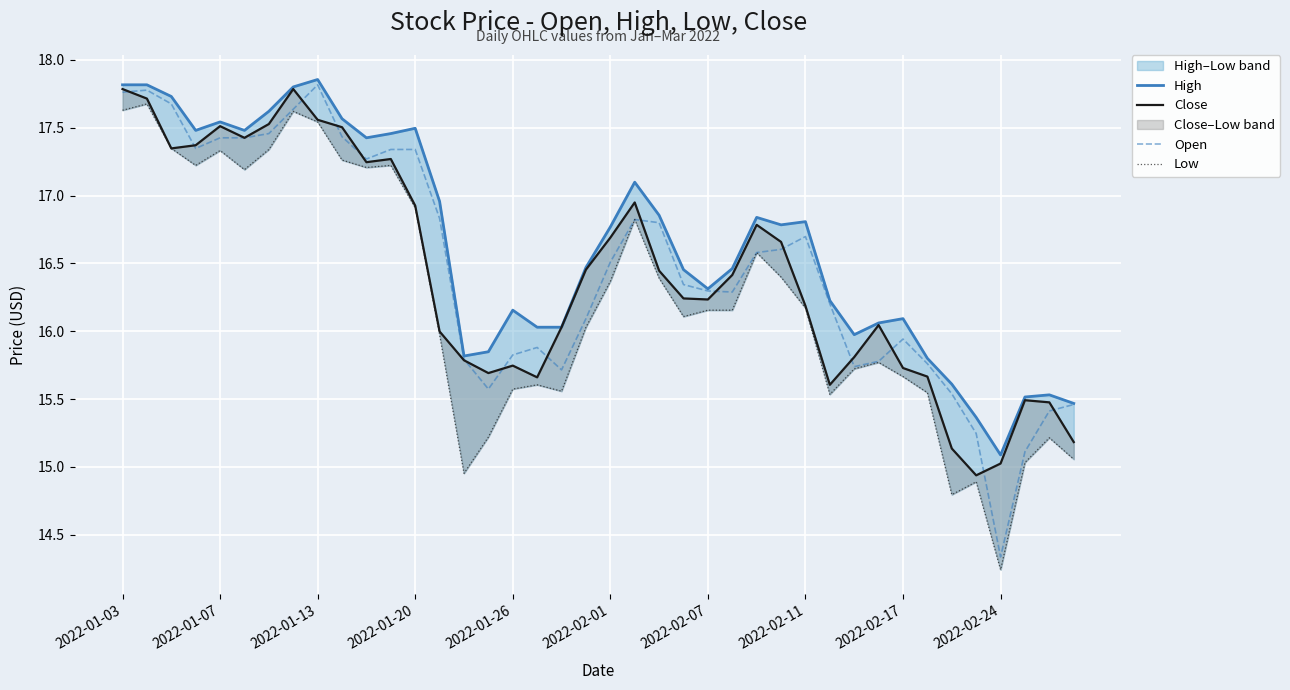

True or false: High has a value of 5.1 at 19.

False